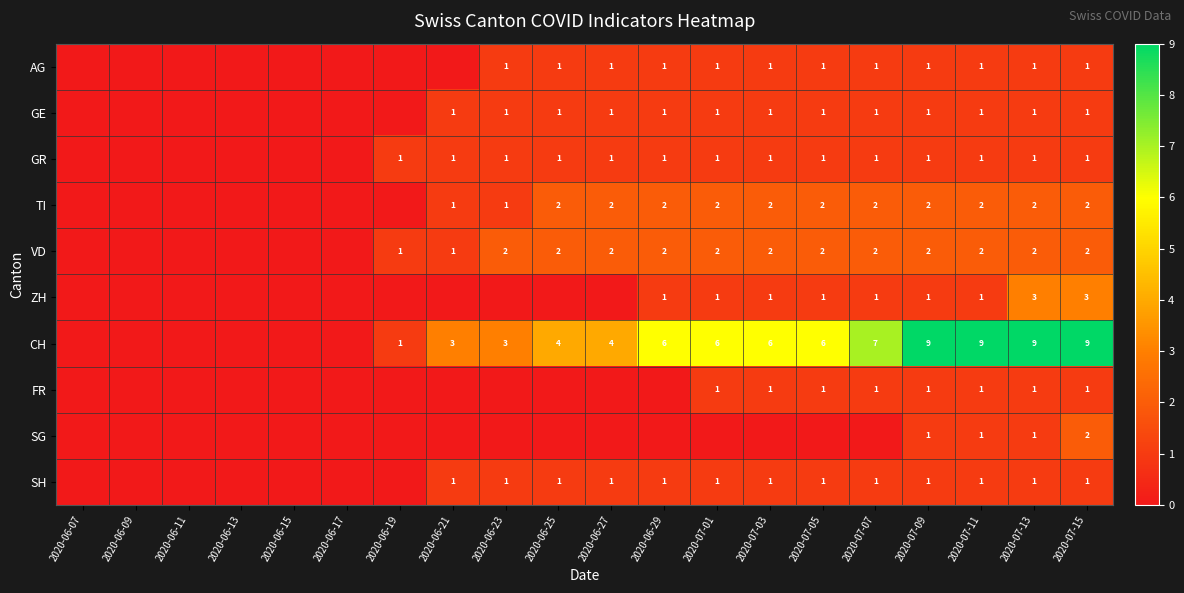

The VD series shows 2 at 2020-07-05. True or false?

True